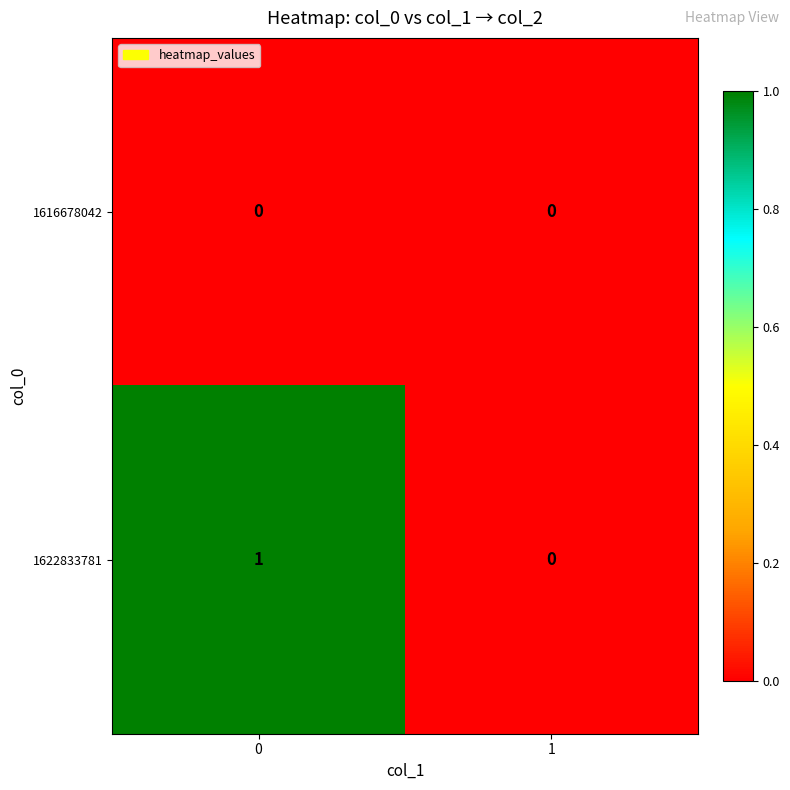

Rank the series at 0 from lowest to highest value.

1616678042, 1622833781